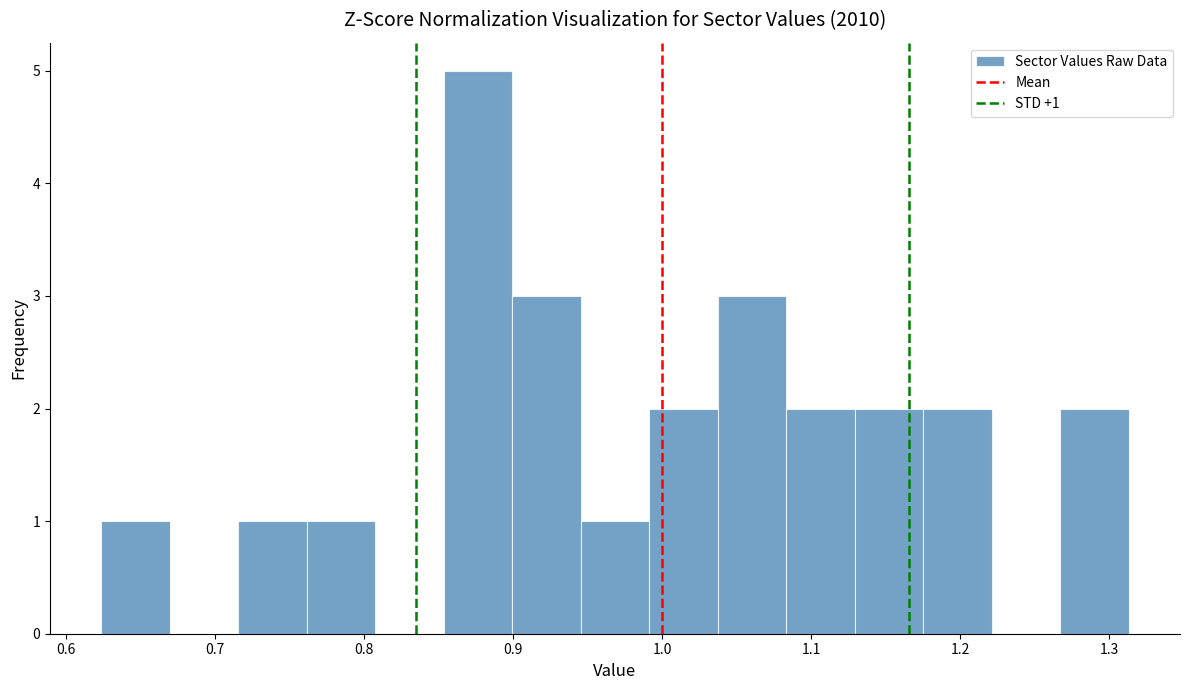

Which range on the x-axis has the tallest bar?

0.85 to 0.90